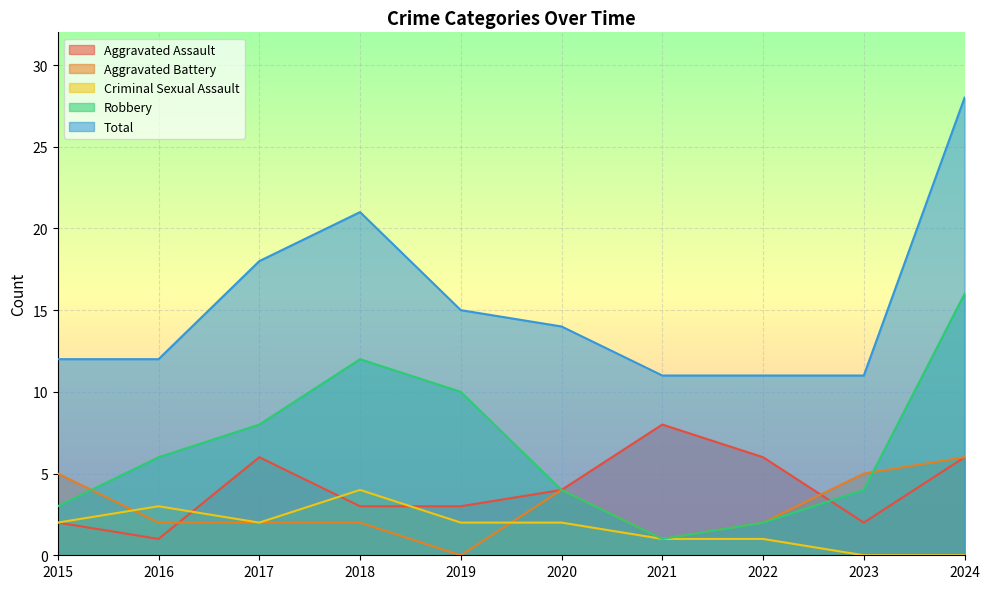

What is the difference between the Aggravated Battery values at 2016 and 2024?

4